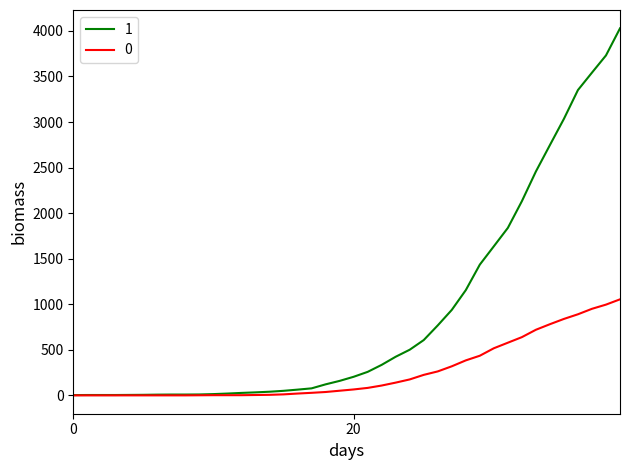

How many series are shown in this chart?

2